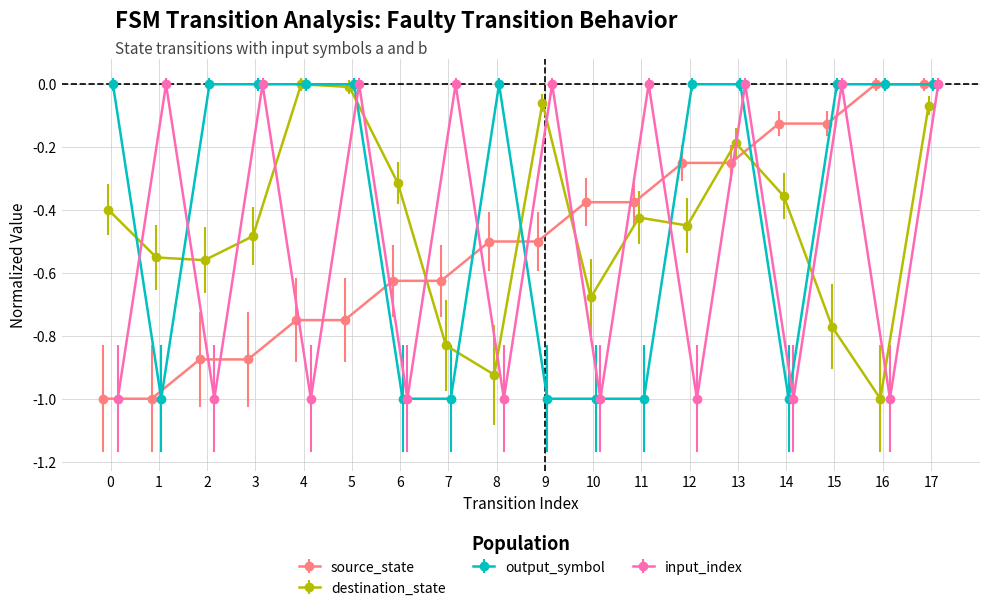

What is the lowest value of the source_state series?

-1.0